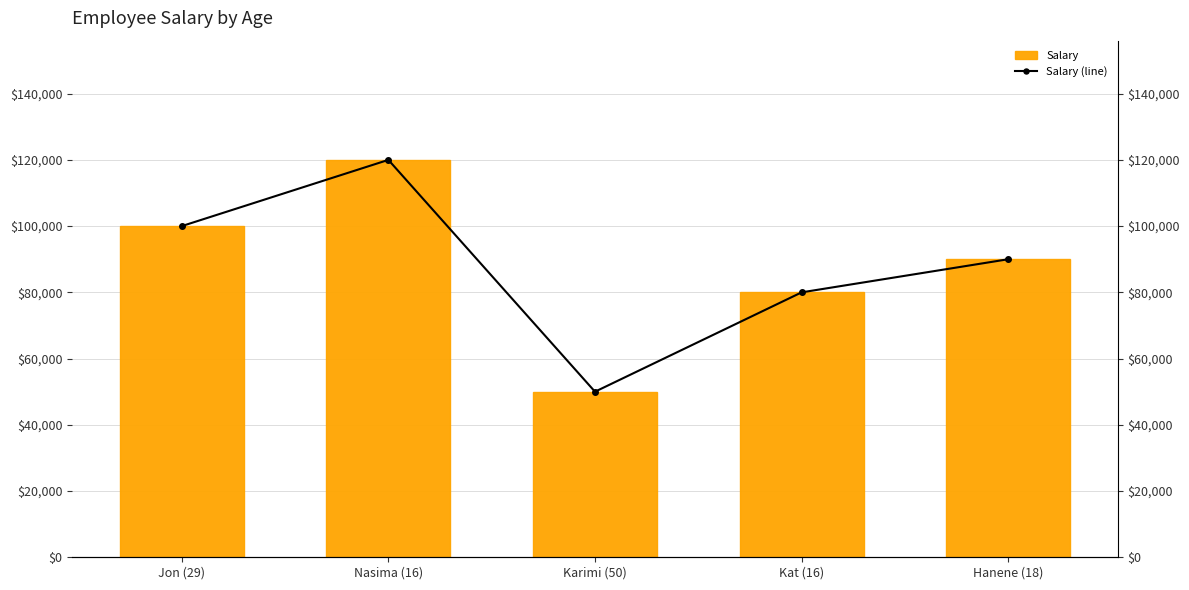

The Salary (line) series shows 36120 at Hanene (18). True or false?

False